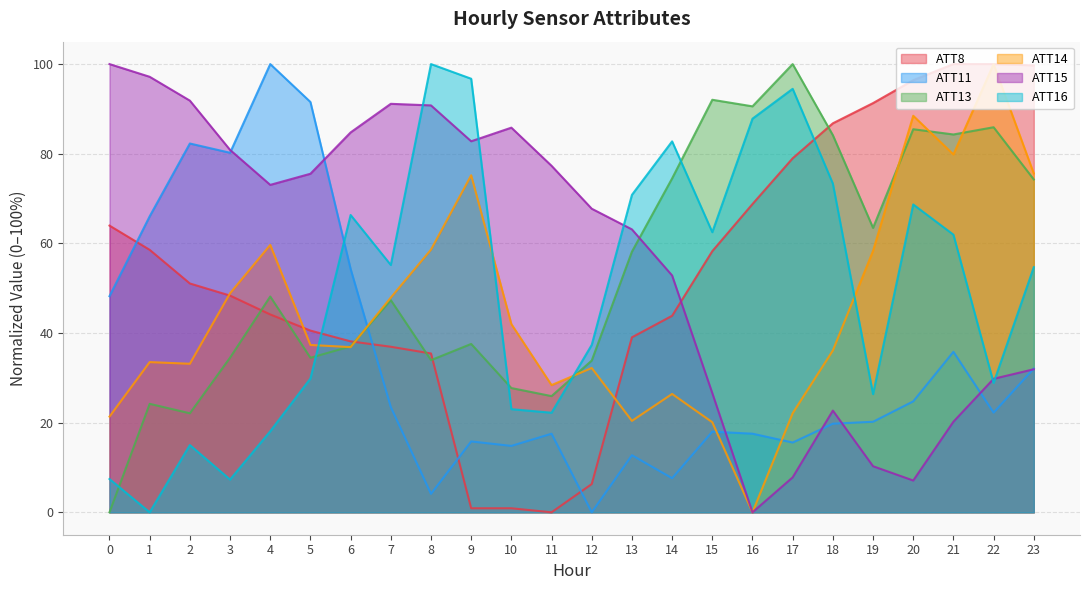

What is the value of the ATT13 point at the 20th from the left?

63.5